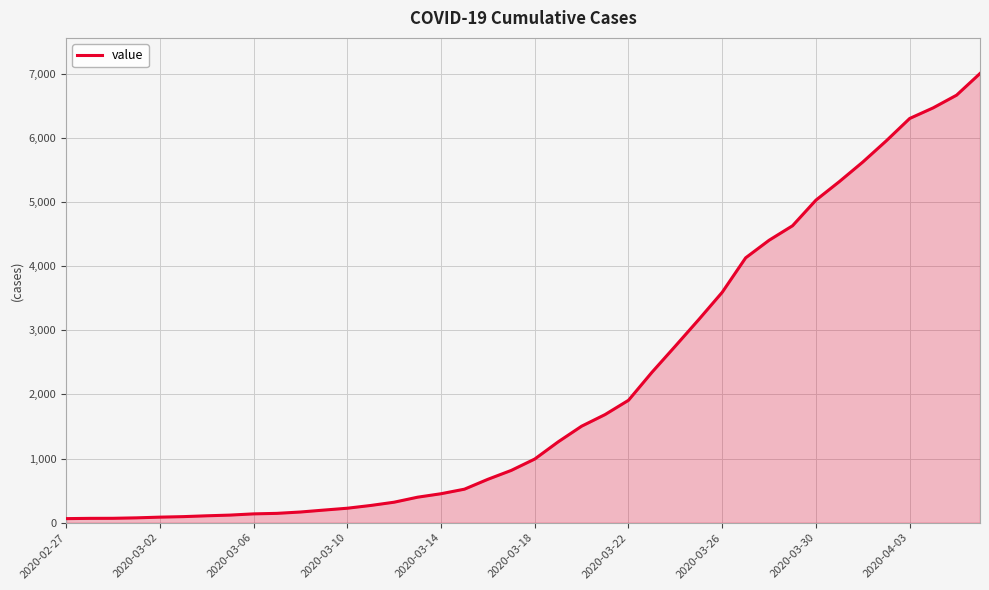

What is the greatest value displayed?

7004